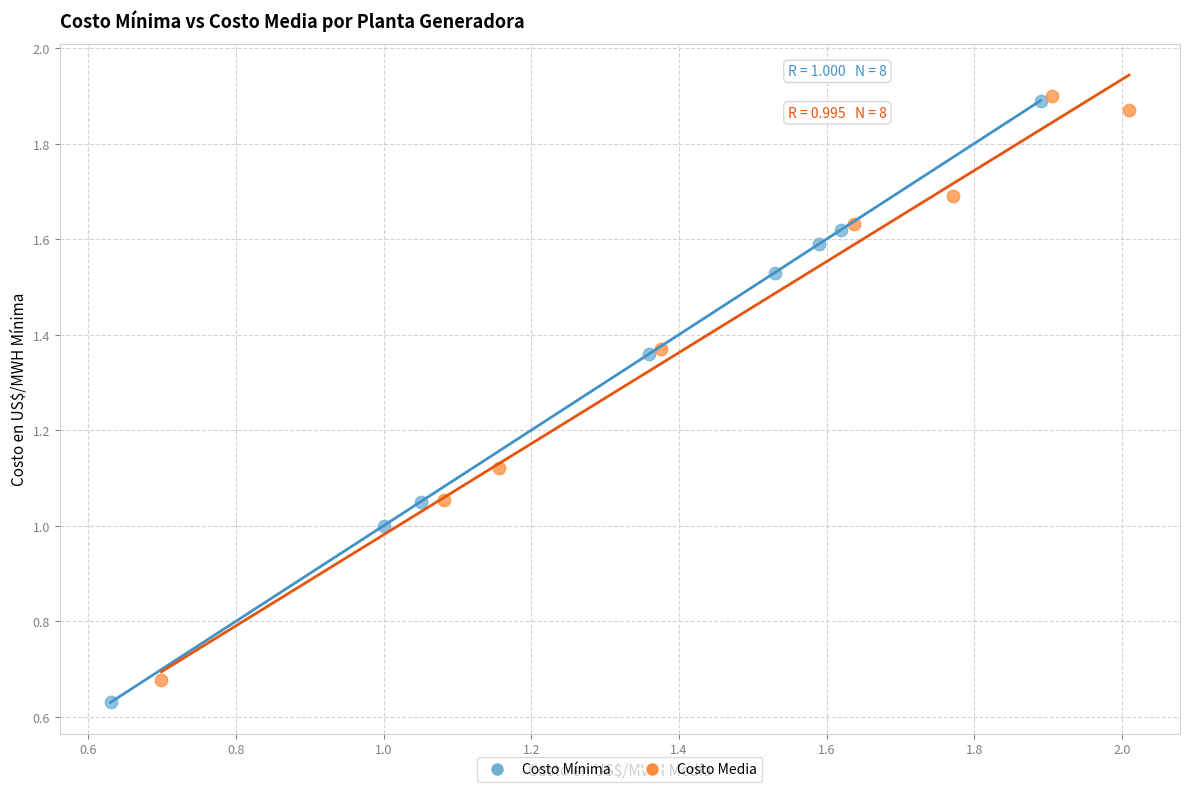

Which series has the largest Y range (max minus min)?

Costo Mínima